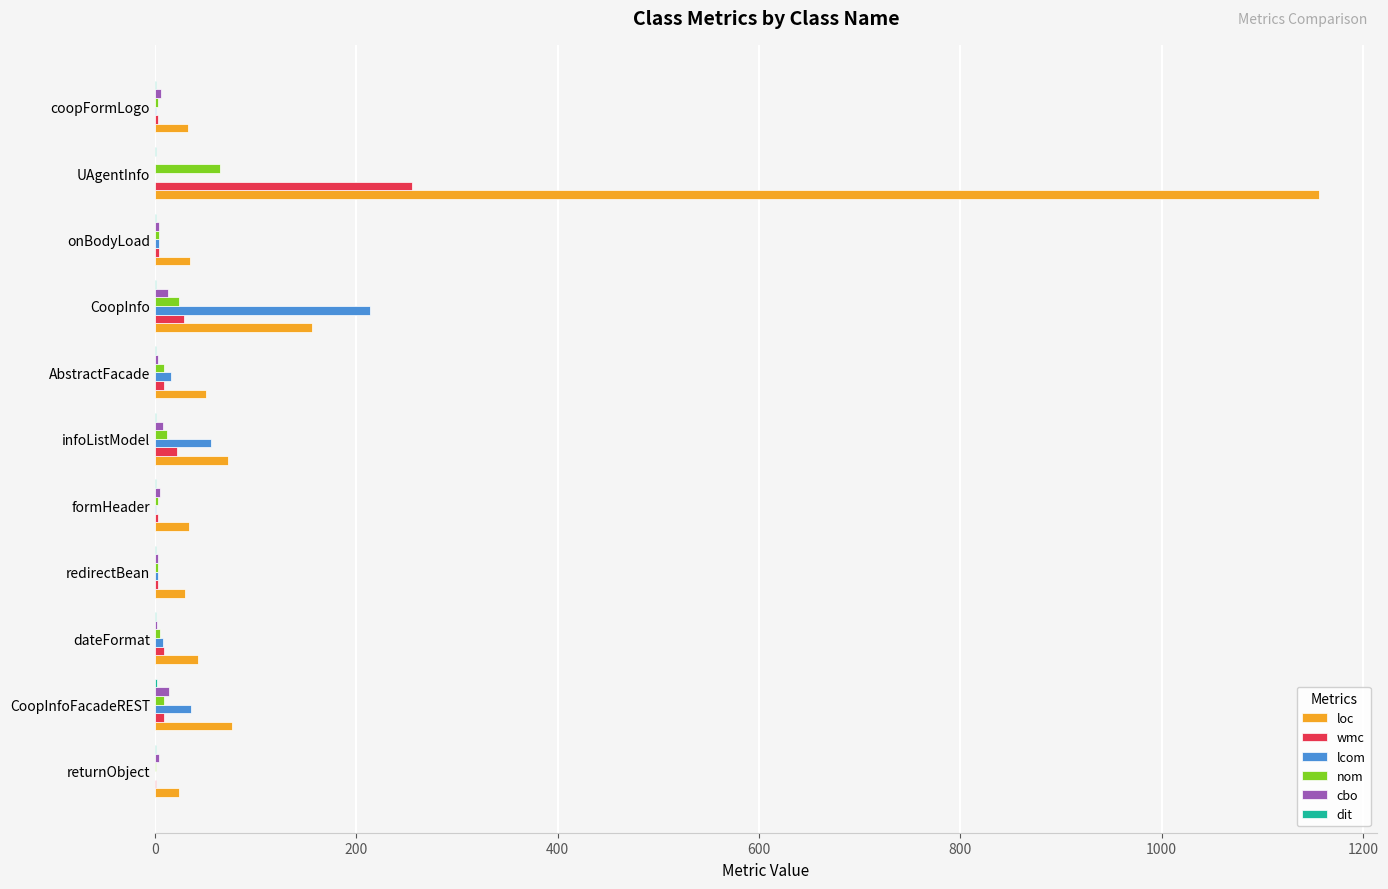

Which series has the largest total across all categories?

loc